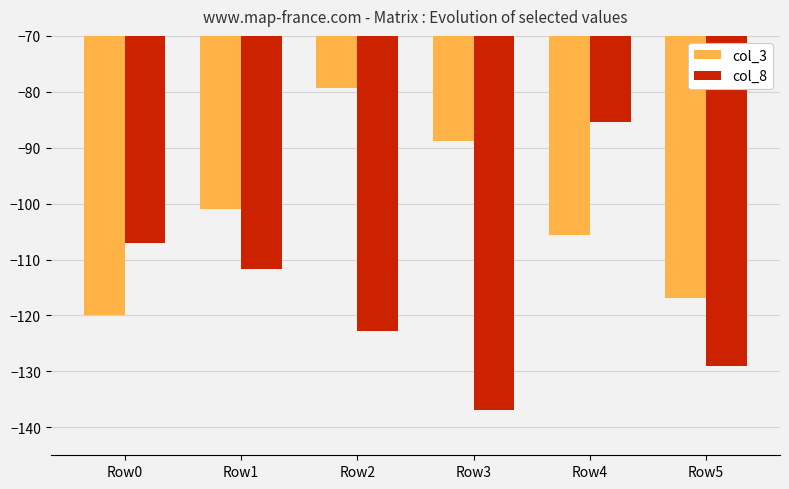

What is the sum of all col_8 values?

-692.7